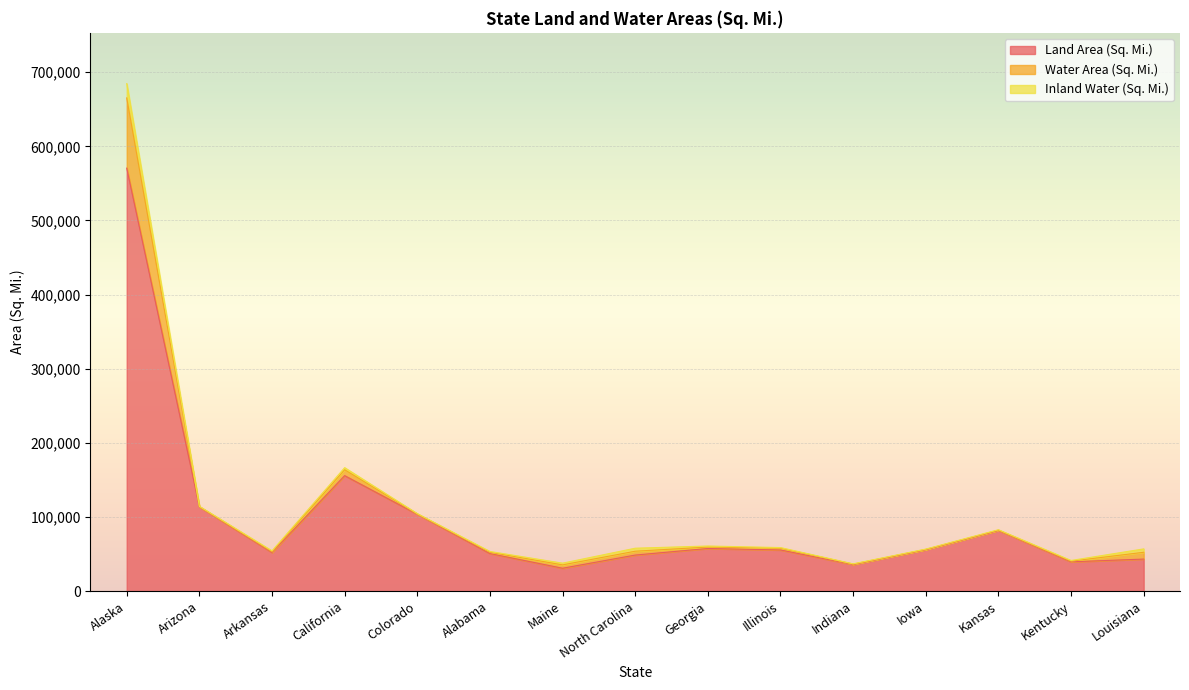

Between Illinois and California, which is larger?

California